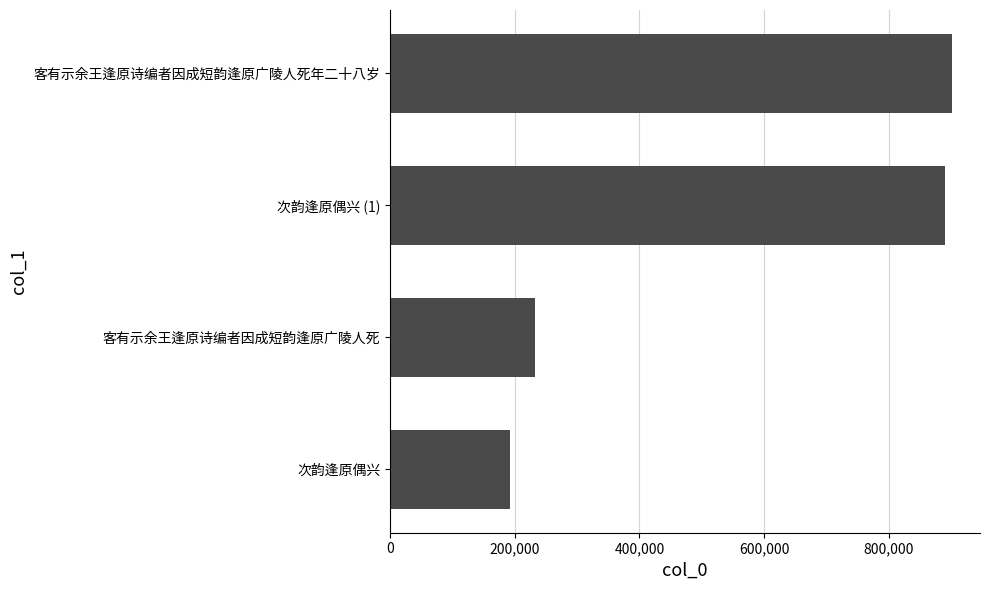

What is the change in value from 次韵逢原偶兴 to 客有示余王逢原诗编者因成短韵逢原广陵人死?

+40530